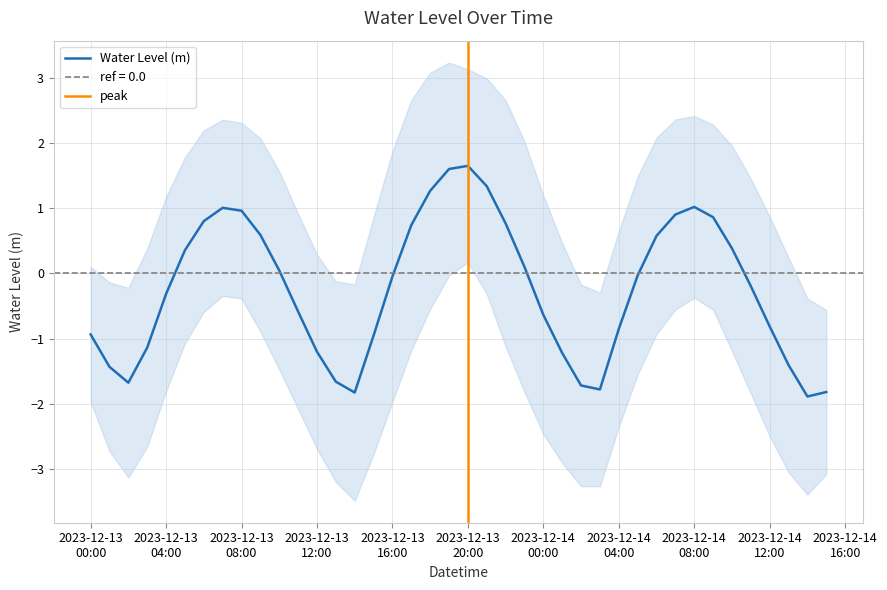

Where is the first local maximum?

2023-12-13 07:00:00